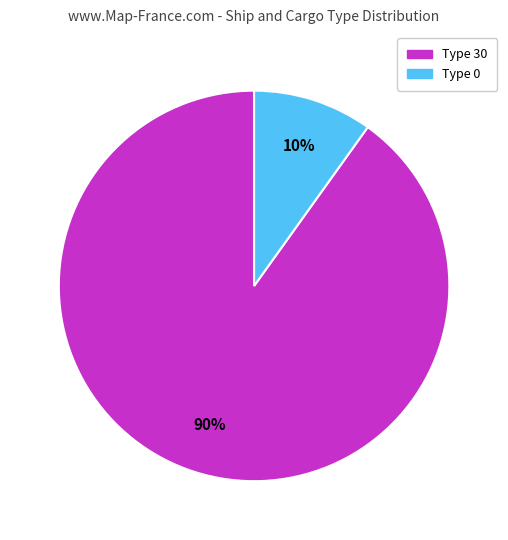

To the nearest percent, what is the average slice percentage?

50%